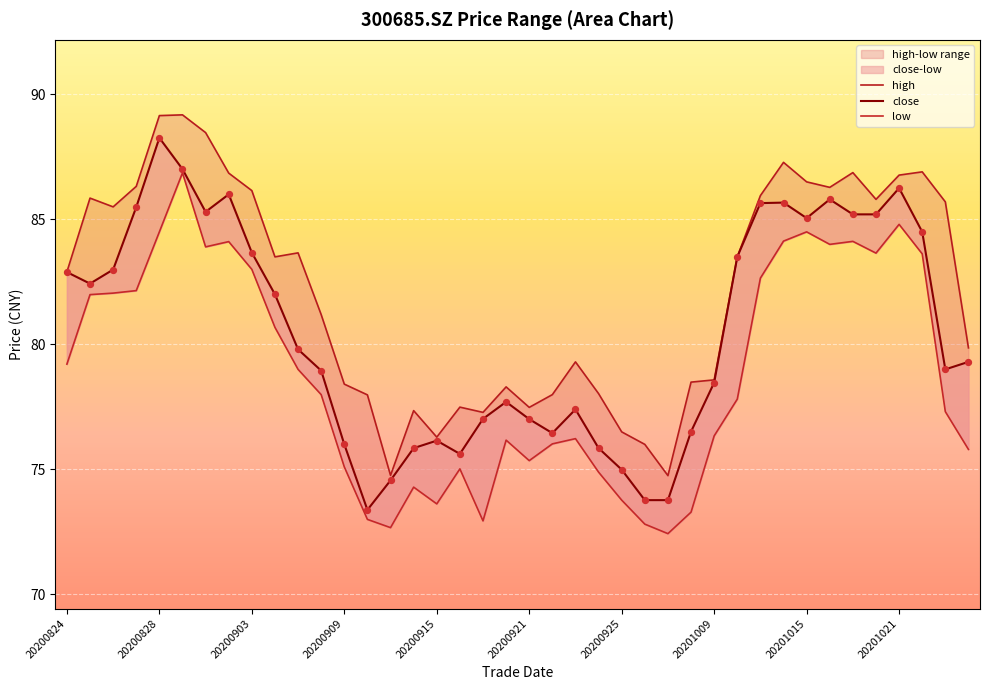

Which series contains the highest Y value?

high